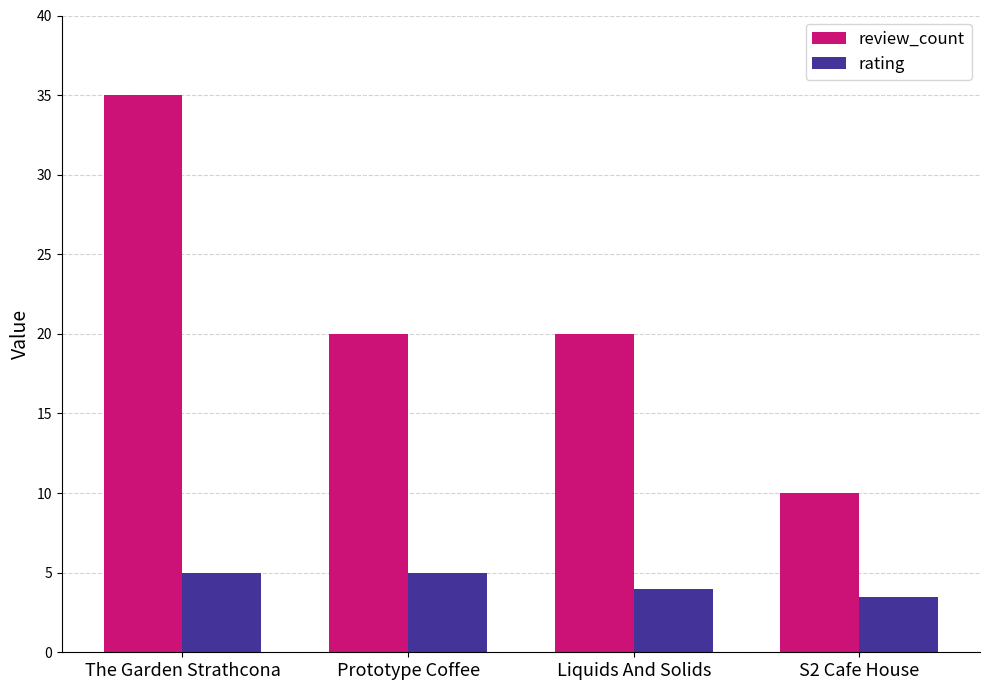

Which series has the largest total across all categories?

review_count